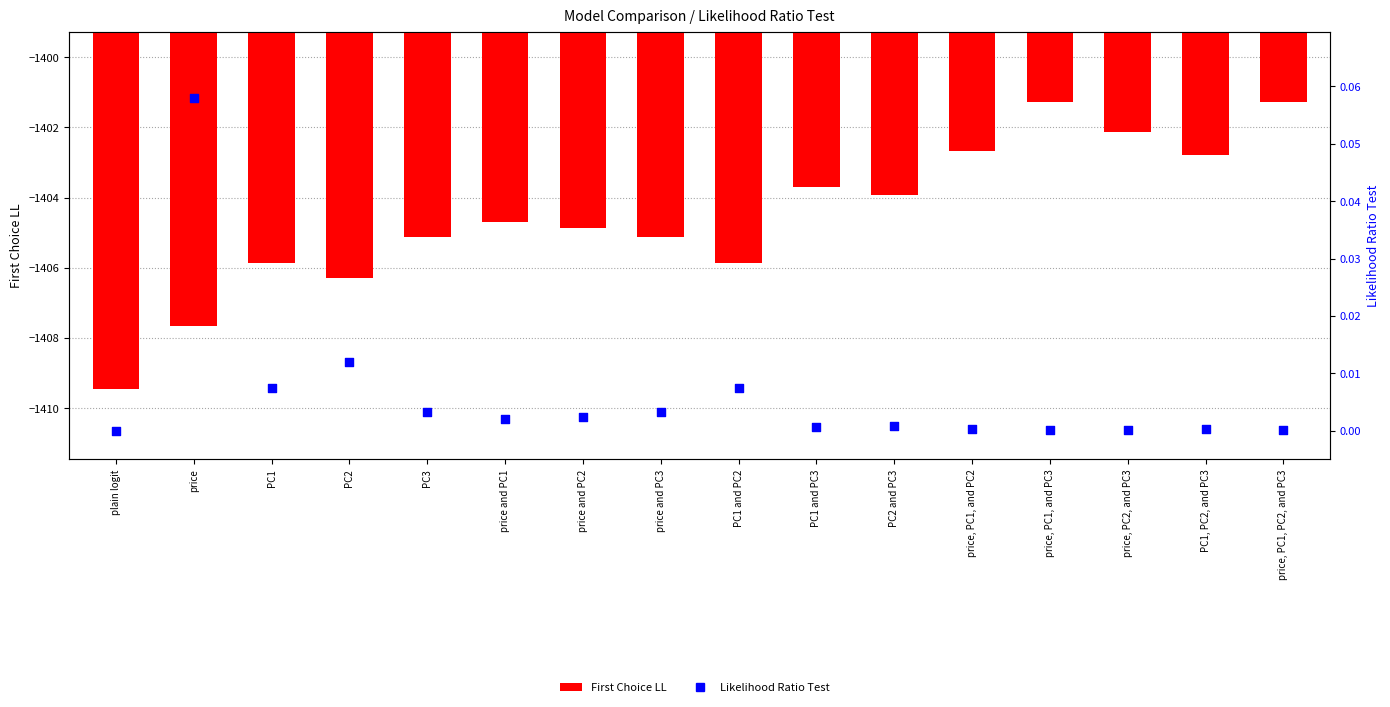

Which series has the largest total across all categories?

Likelihood Ratio Test